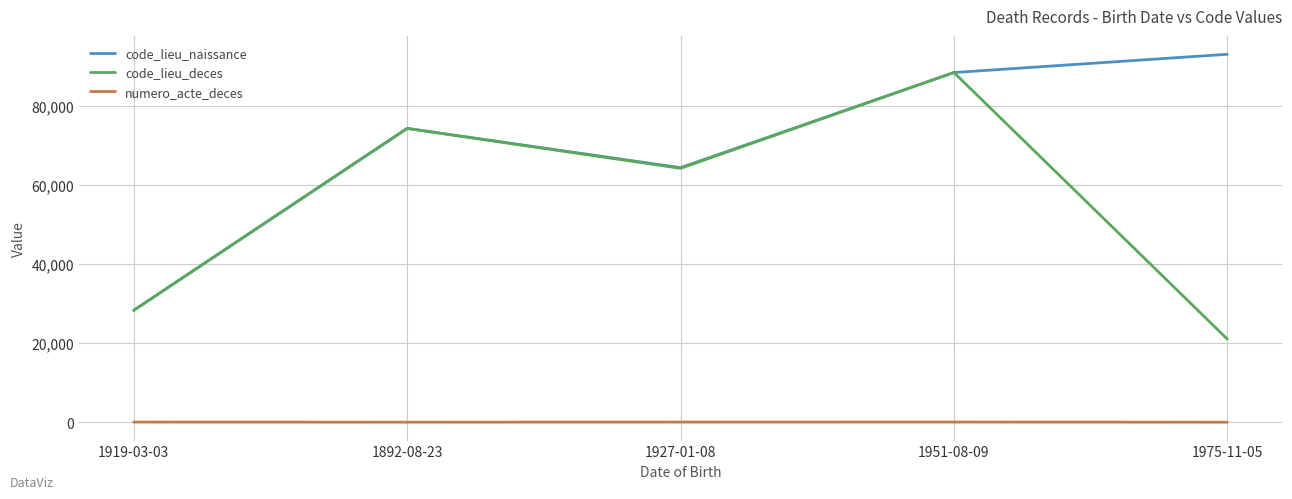

How many series are shown in this chart?

3